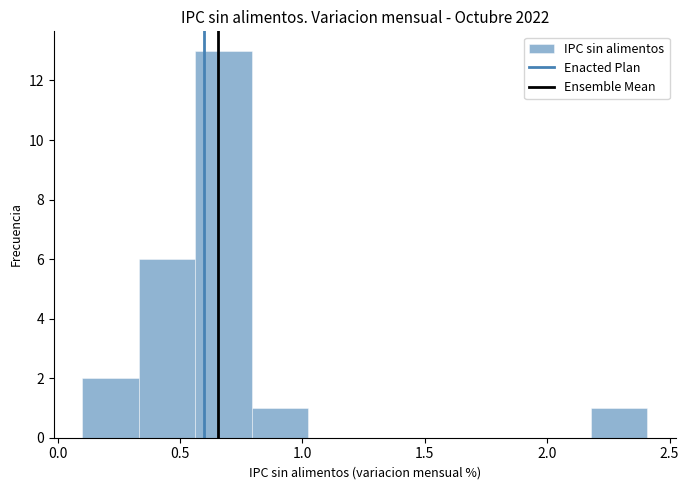

Over which range of the x-axis is the bar tallest?

0.55 to 0.80